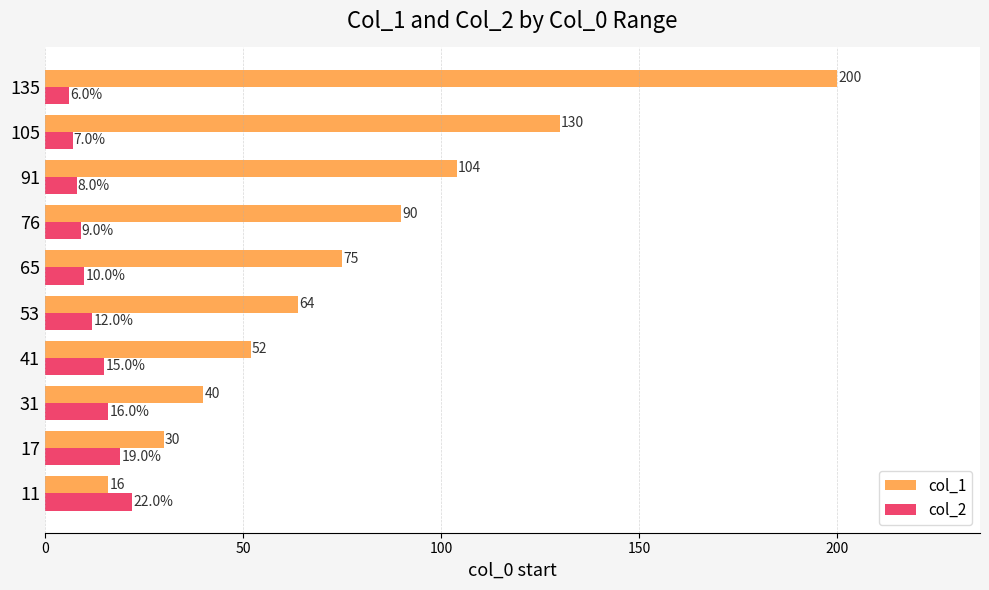

List the series in order of their overall mean, lowest first.

col_2, col_1